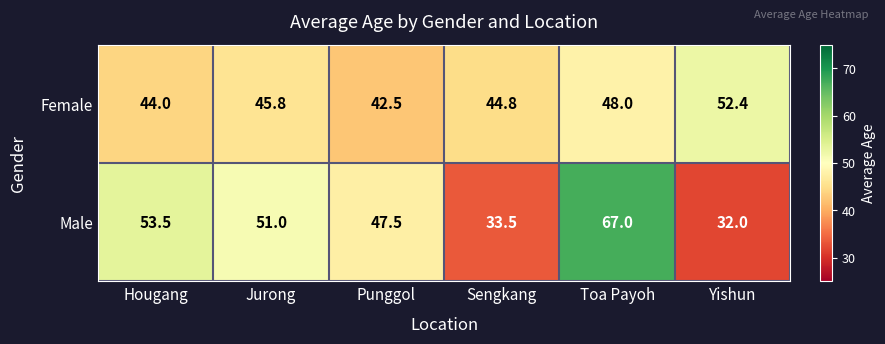

Reading right to left, transcribe all the data shown in this chart.

Female: 52.4	48.0	44.8	42.5	45.8	44.0
Male: 32.0	67.0	33.5	47.5	51.0	53.5